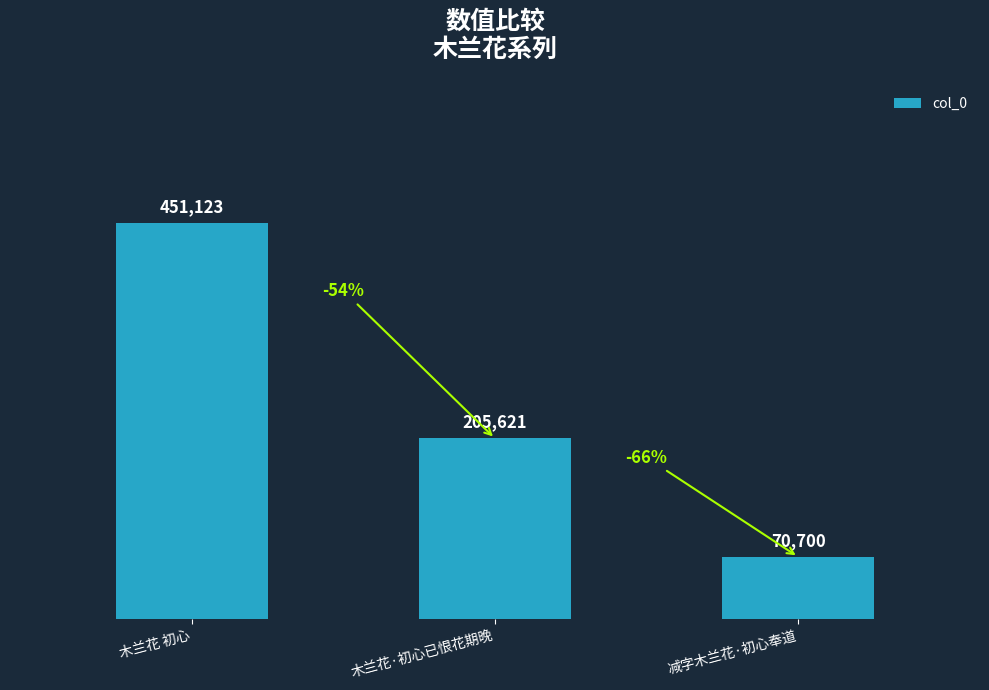

Count the values in the range 70700 to 451123.

3